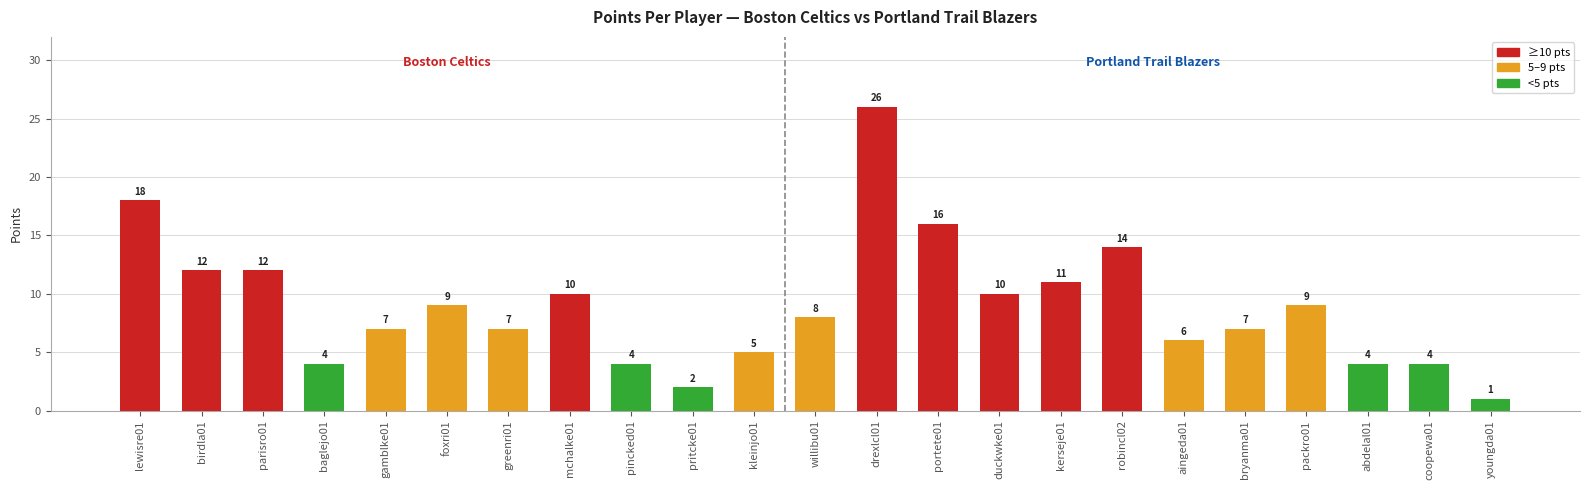

Which label corresponds to the smallest value in the chart?

youngda01